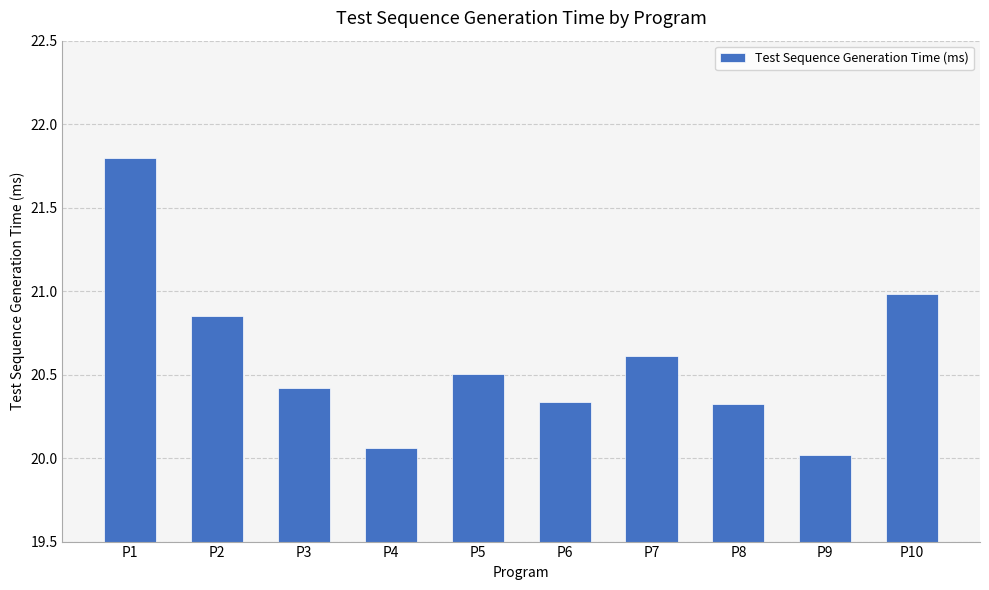

What is the change in value from P5 to P7?

+0.1